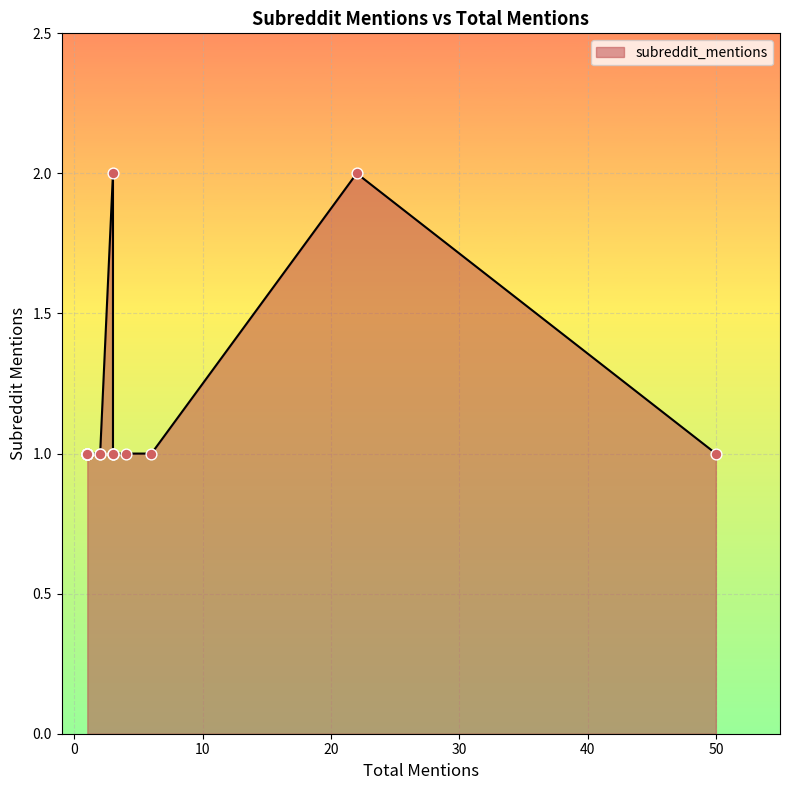

Approximately how many times larger is the value at 1 compared to 2?

1.0